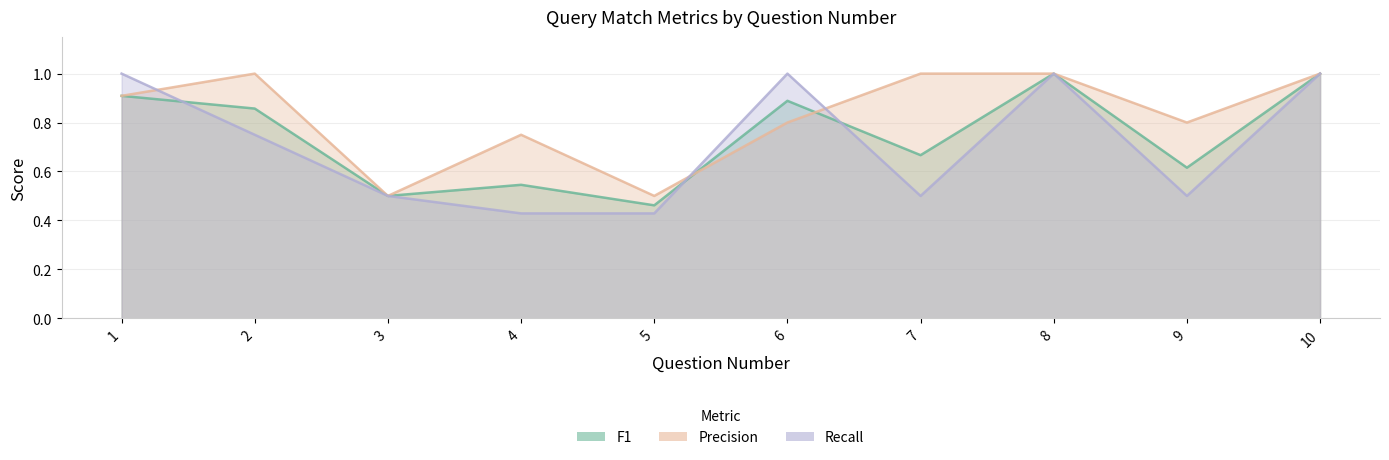

What is the smallest value displayed?

0.4